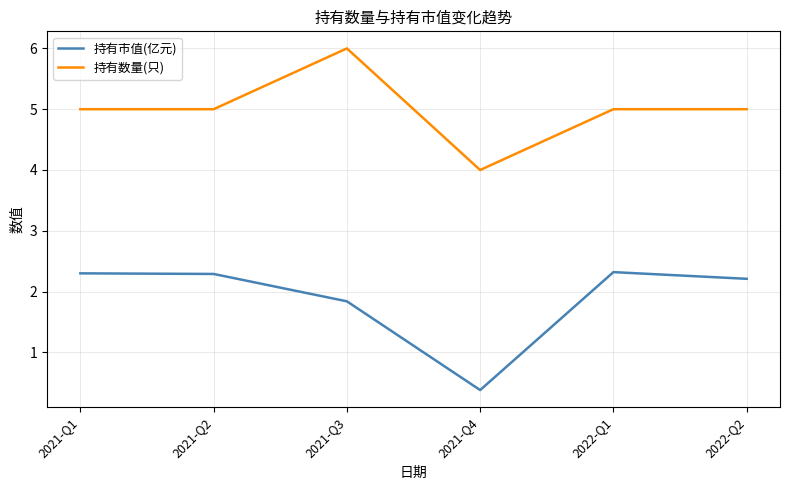

In 持有市值(亿元), how many points are higher than both neighbors (excluding endpoints)?

1